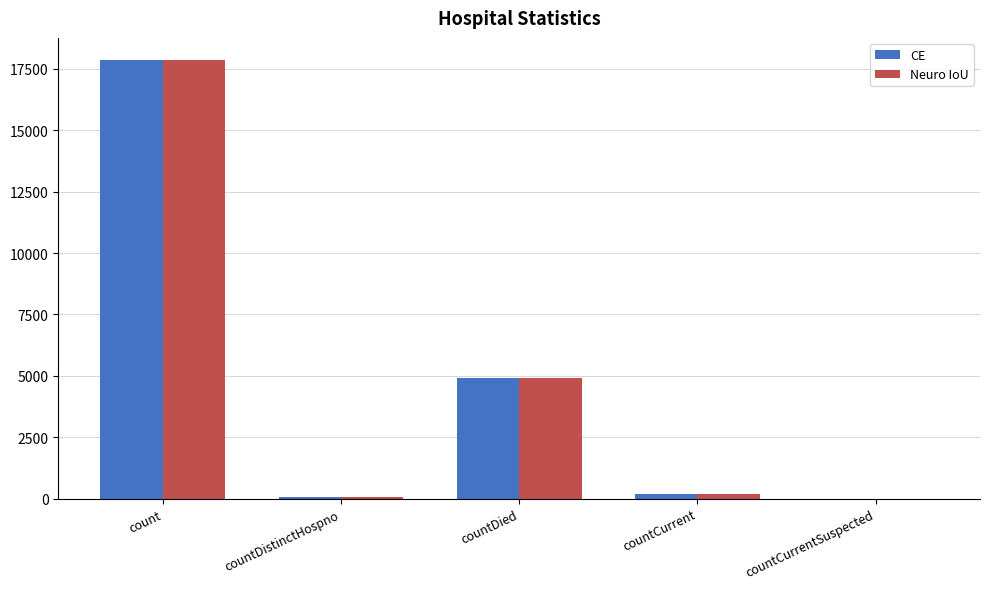

Is the value of CE at countCurrentSuspected greater than the value of Neuro IoU at countDied?

No